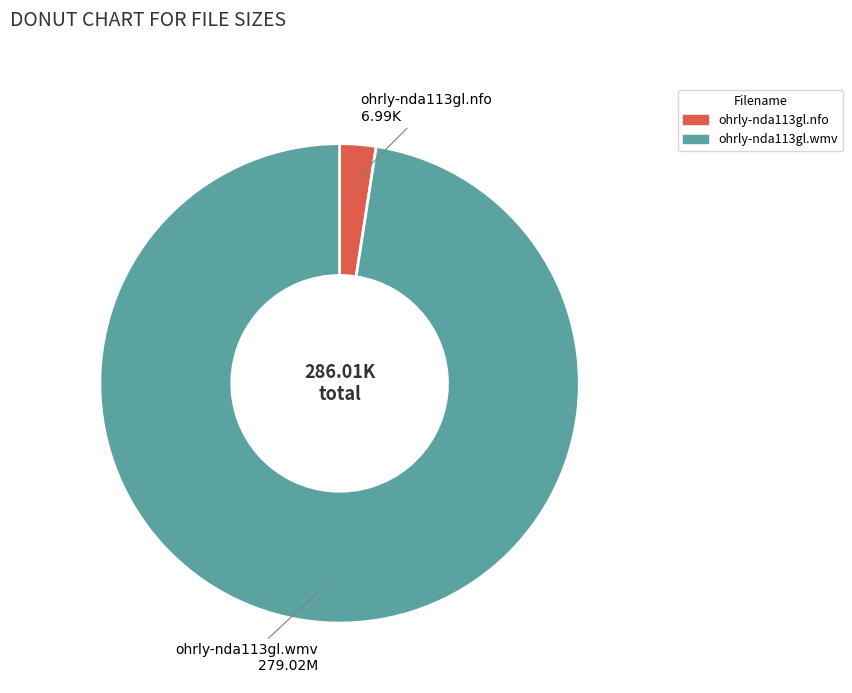

Rank the categories by value from lowest to highest.

ohrly-nda113gl.nfo, ohrly-nda113gl.wmv